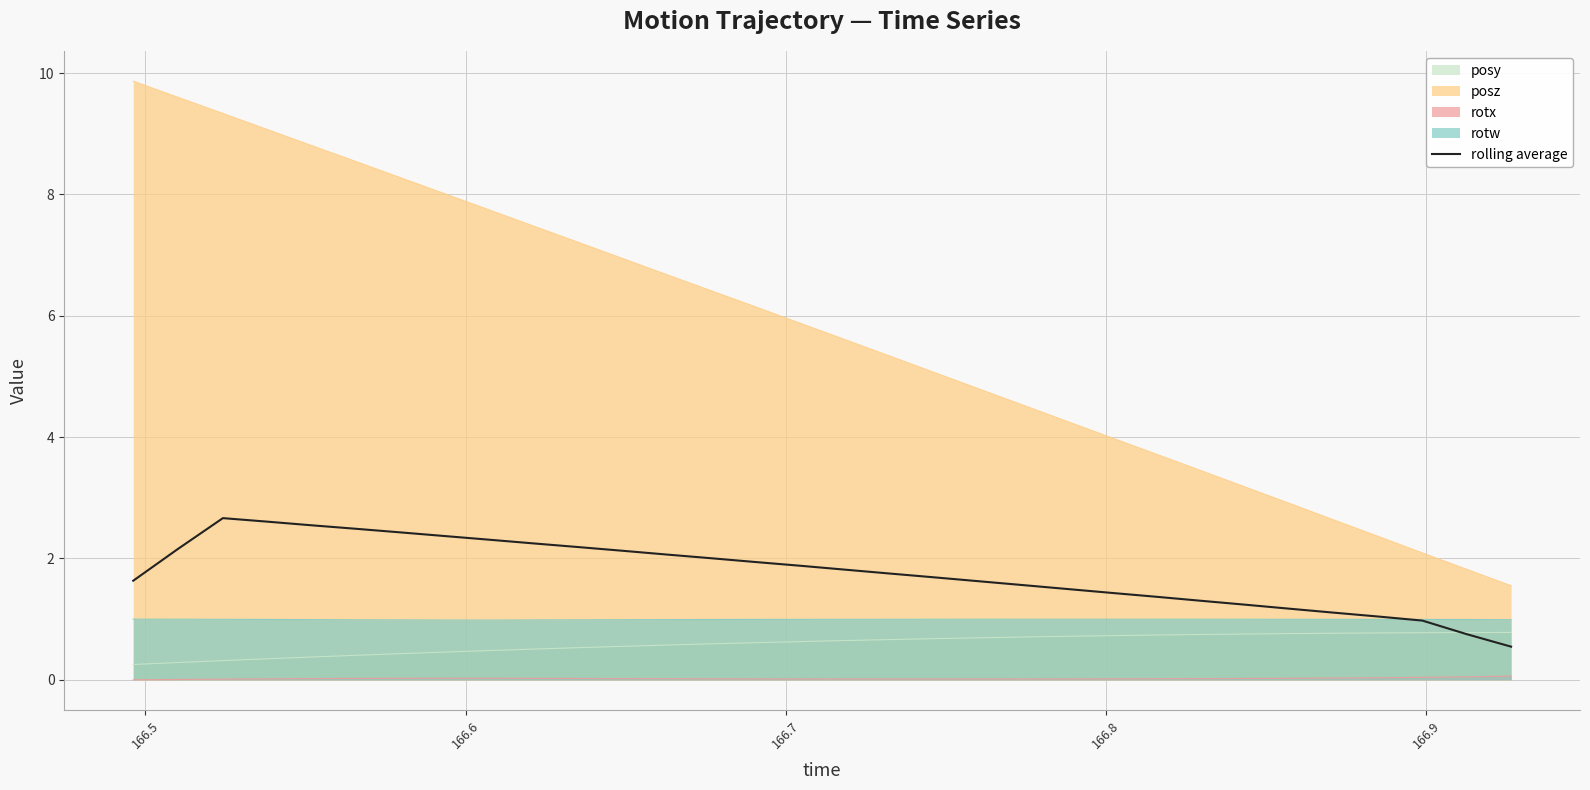

Which series has the largest range (max minus min)?

posz